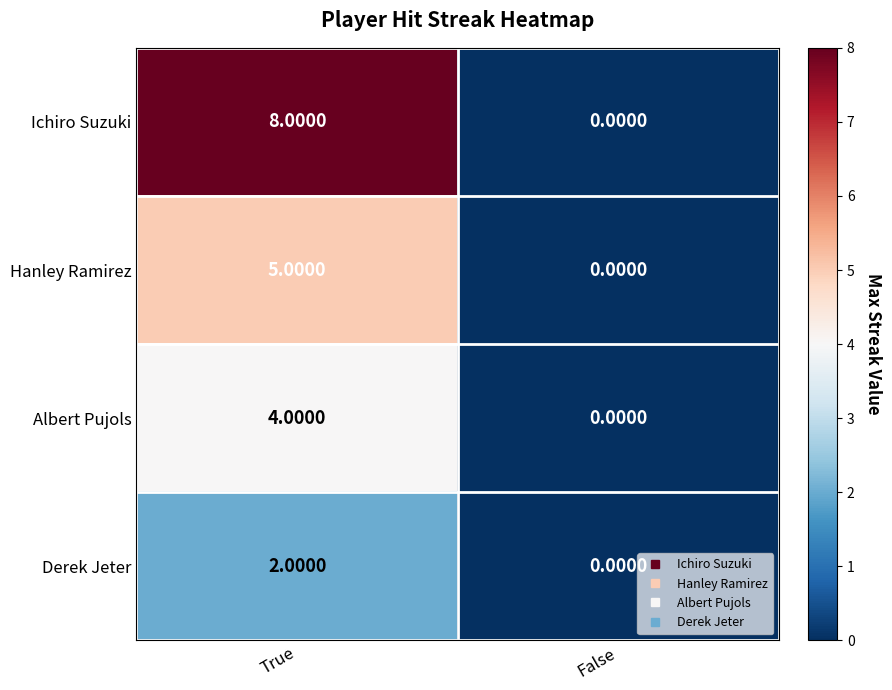

What is the difference between the maximum and minimum values in the Ichiro Suzuki series?

8